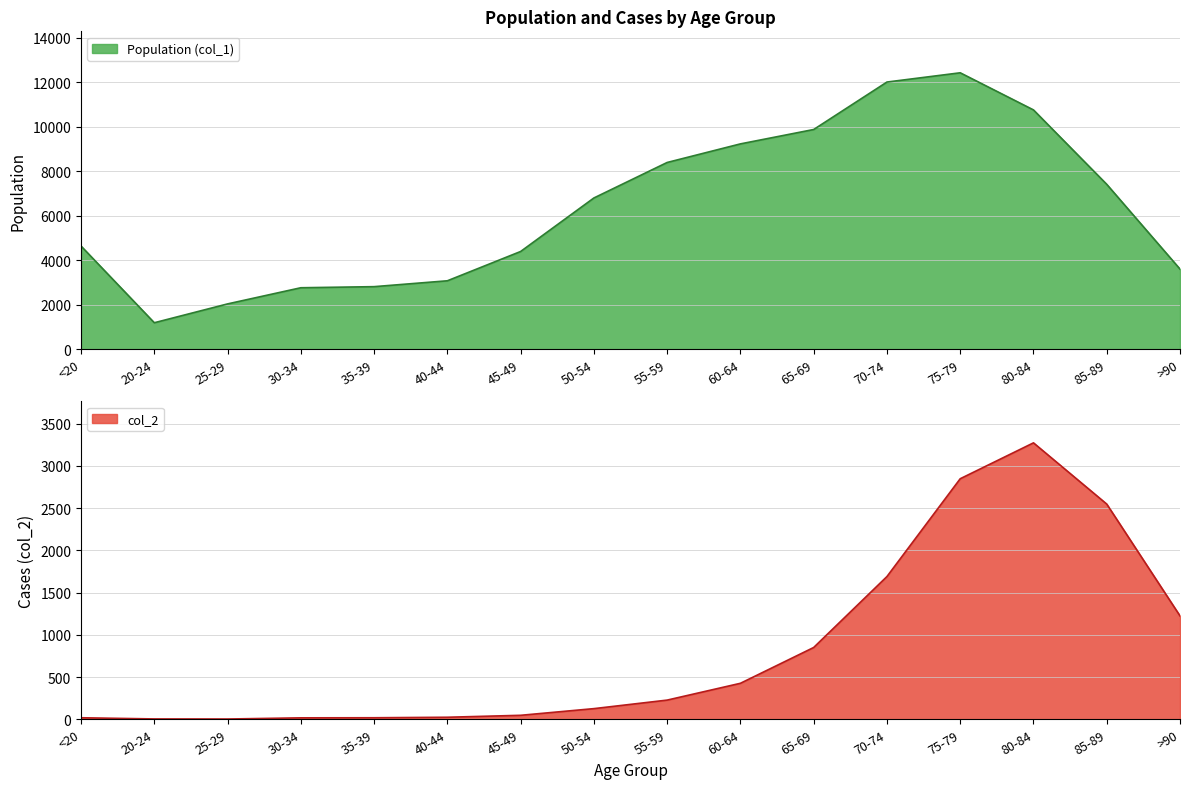

List the series in order of their overall mean, highest first.

Population (col_1), col_2